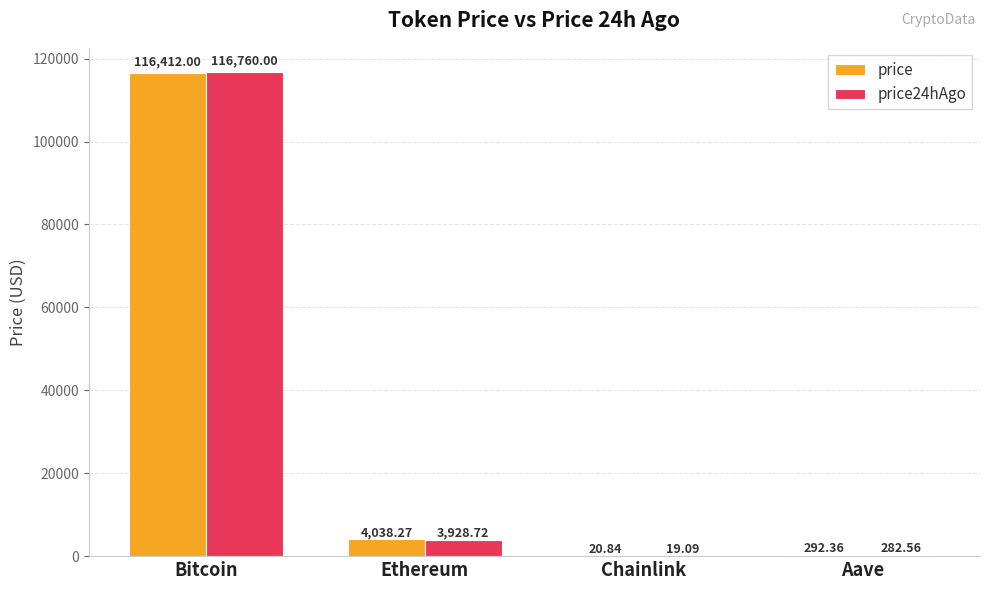

At which category does the chart reach its peak across all series?

Bitcoin